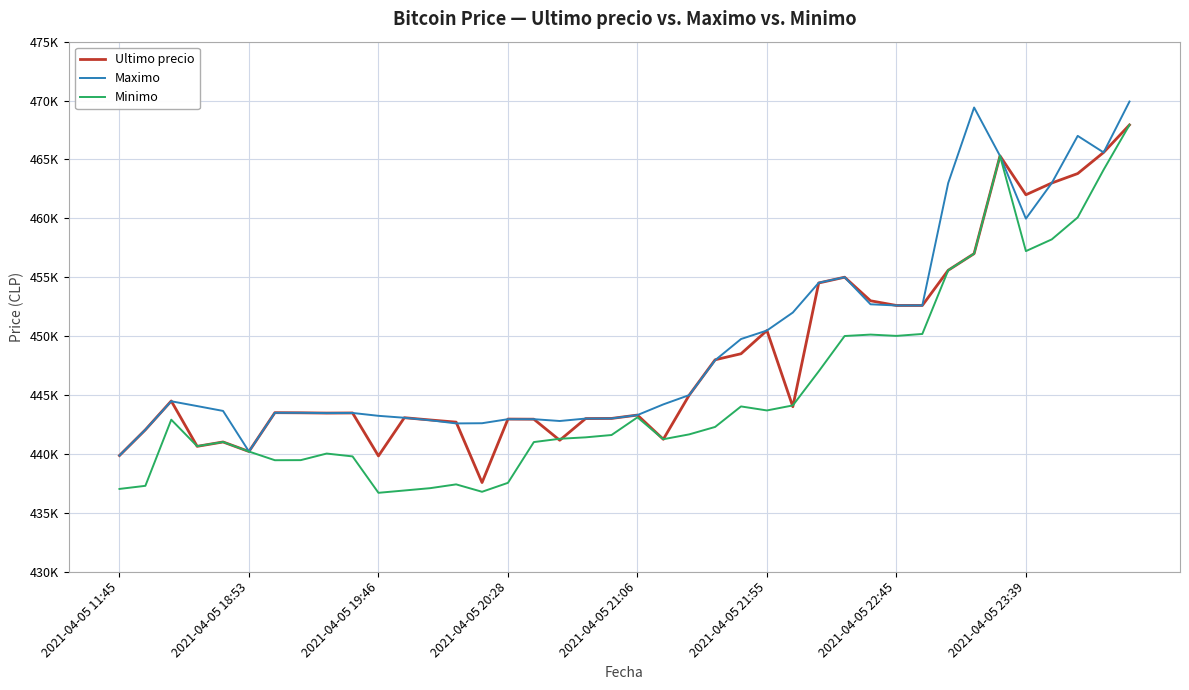

True or false: Maximo has more than 2 interior local peaks.

True